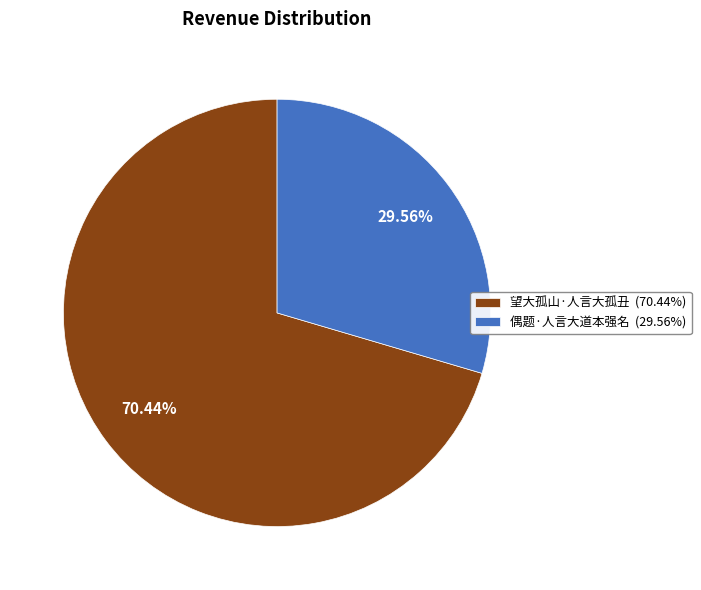

Count the number of slices in the pie.

2